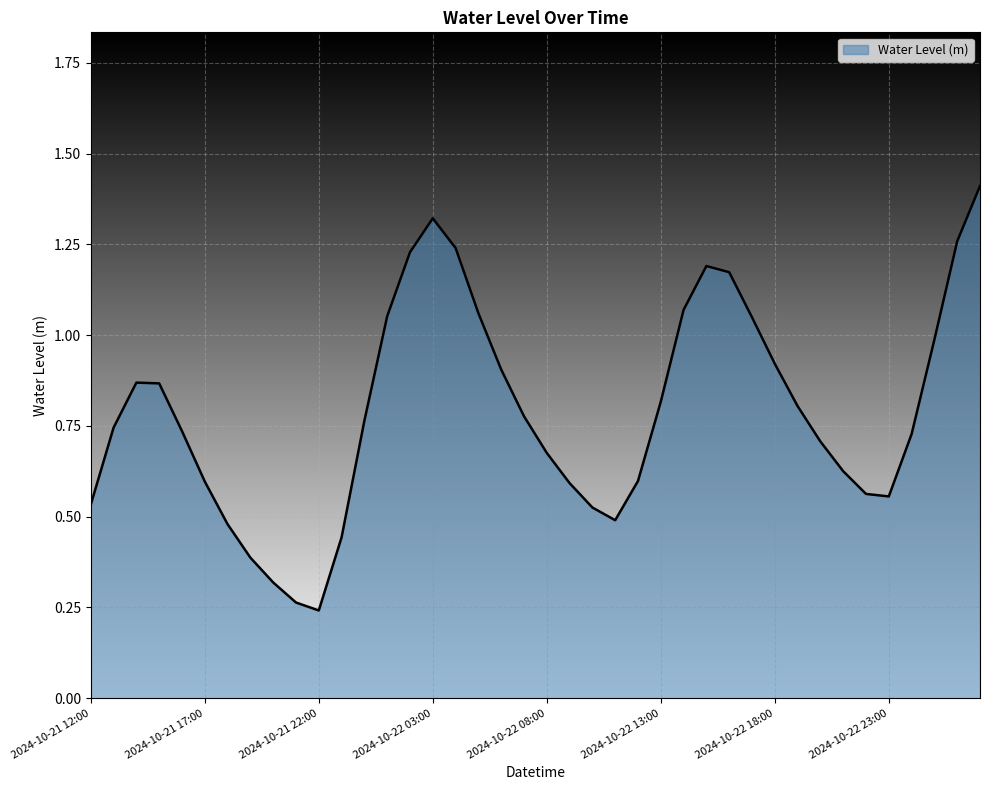

What is the maximum value shown in the chart?

1.4